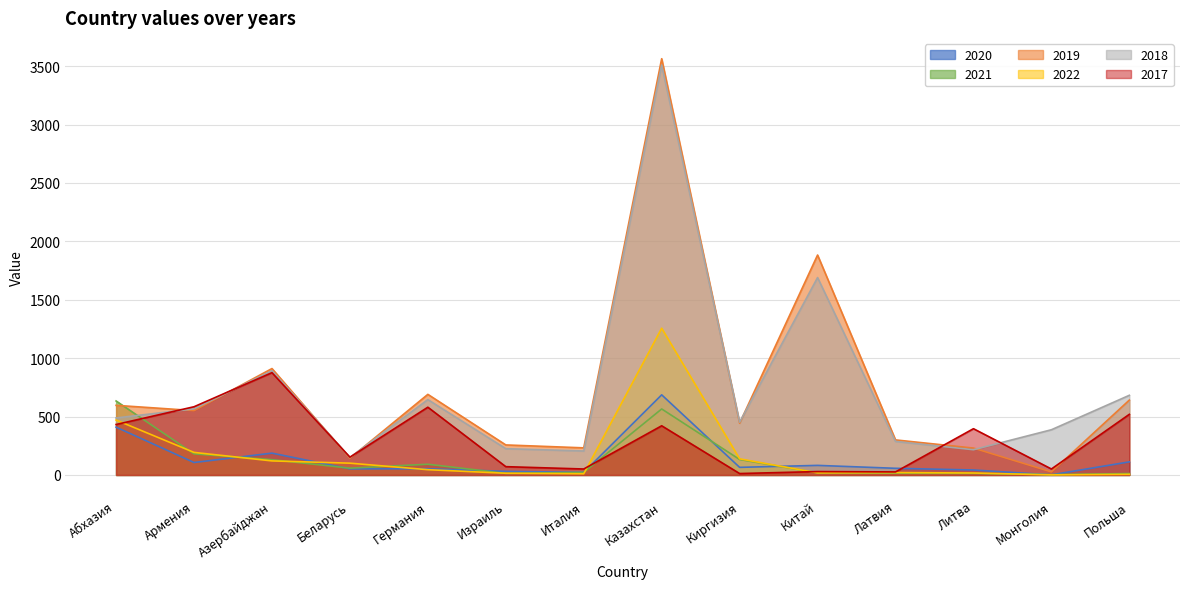

Reading left to right, extract all data points from this chart.

2020: 409.3	106.6	186.8	51.9	52.9	30.9	21.9	685.9	65.0	81.9	56.9	42.4	1.0	112.1
2021: 633.4	180.5	130.8	58.1	91.8	13.6	22.0	565.0	132.4	18.2	14.8	13.6	2.7	12.1
2019: 596.0	551.0	911.0	143.0	690.0	257.0	232.0	3564.0	443.0	1883.0	300.0	230.0	26.0	641.0
2022: 470.0	193.1	120.3	100.9	45.1	14.6	10.0	1256.2	138.0	18.1	20.5	16.7	0.6	5.4
2018: 488.0	566.0	893.0	150.0	645.0	225.0	205.0	3510.0	452.0	1690.0	287.0	216.0	387.0	682.0
2017: 432.0	584.0	876.0	152.0	580.0	71.0	51.0	421.0	12.0	29.0	26.0	396.0	51.0	519.0